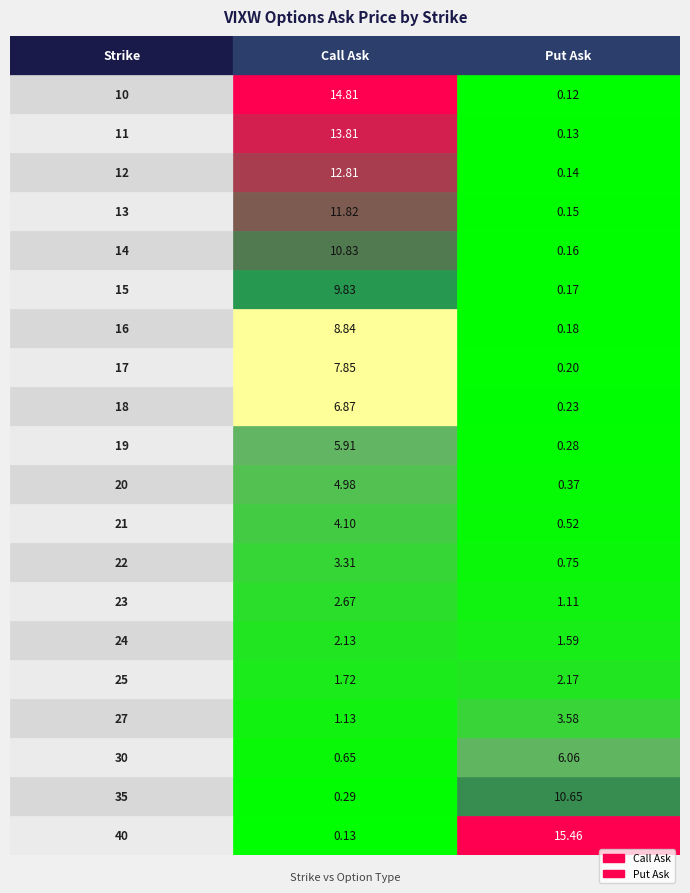

List the series in order of their peak value, lowest first.

24, 25, 23, 22, 27, 21, 20, 19, 30, 18, 17, 16, 15, 35, 14, 13, 12, 11, 10, 40